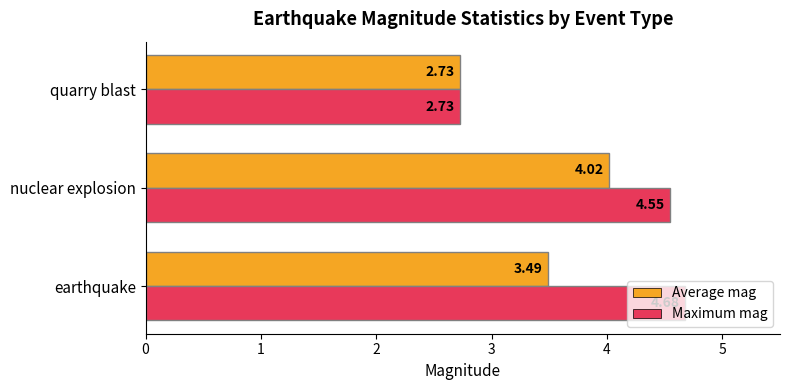

How many values in the Average mag series exceed 3?

2